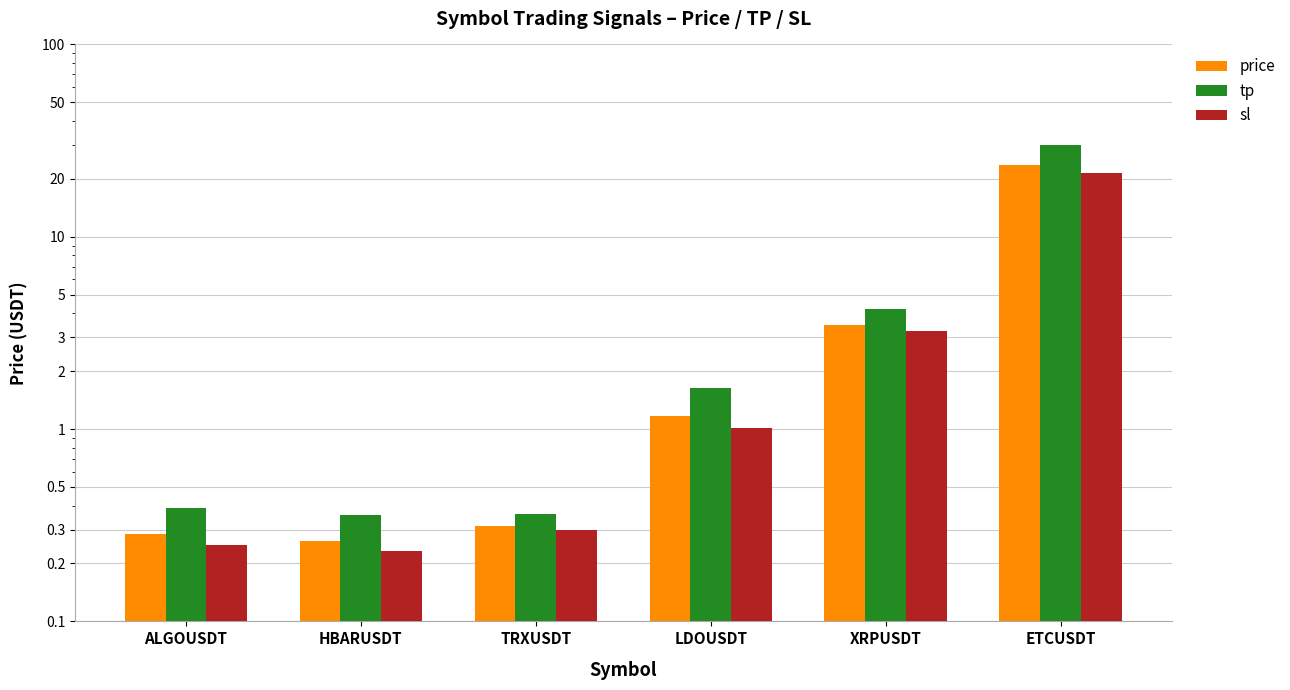

How many bars are there in each group?

3